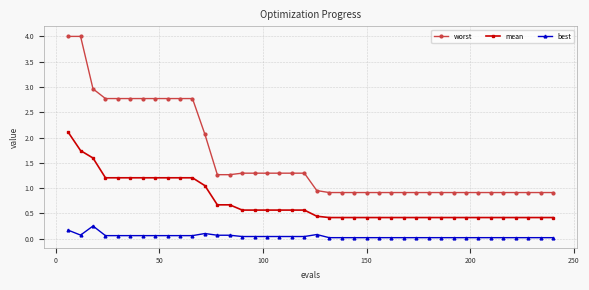

Is this an area chart (filled region under the line)?

No